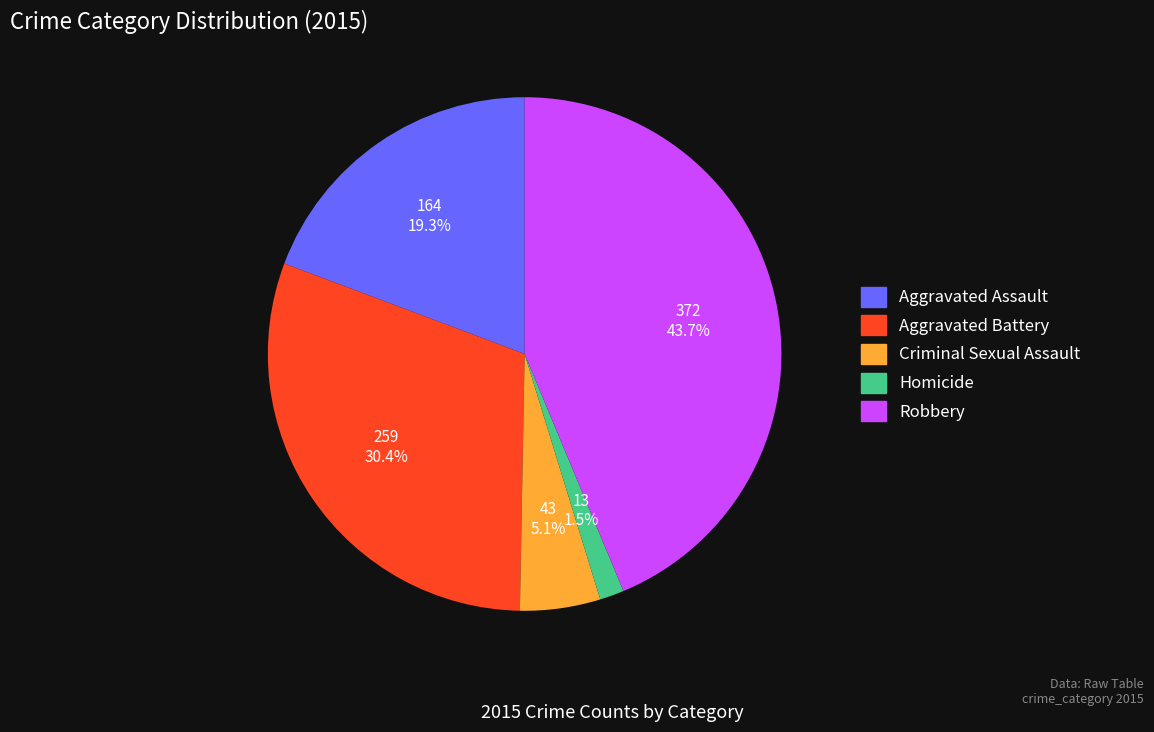

What is the ratio of the value at Criminal Sexual Assault to the value at Aggravated Assault?

0.3